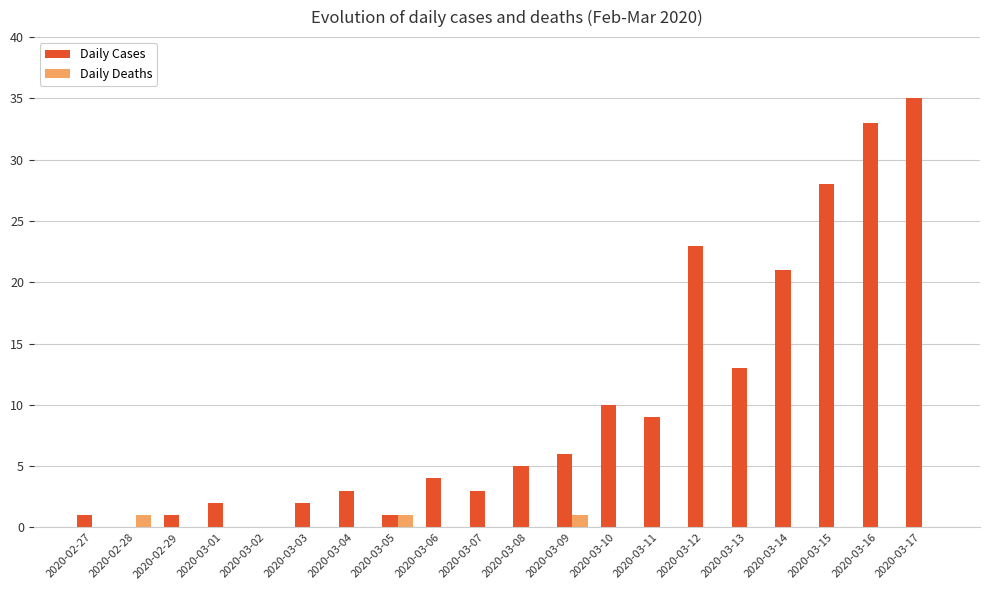

Does the chart contain stacked bars?

No